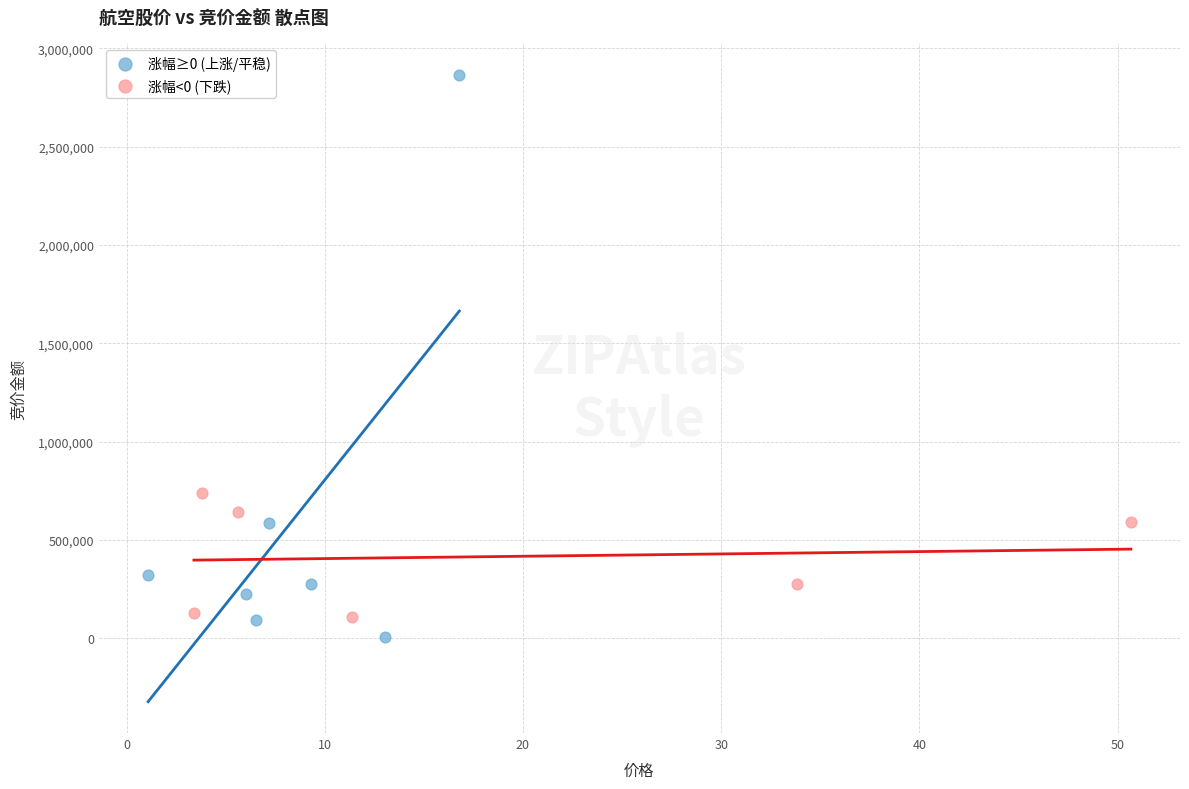

Which series reaches the maximum Y coordinate?

涨幅≥0 (上涨/平稳)